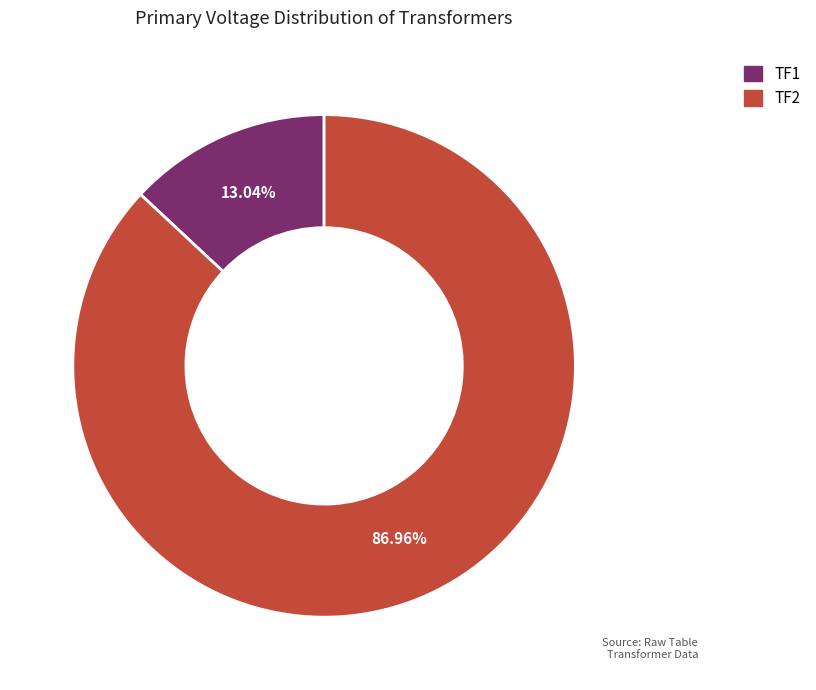

How many slices are in this pie chart?

2